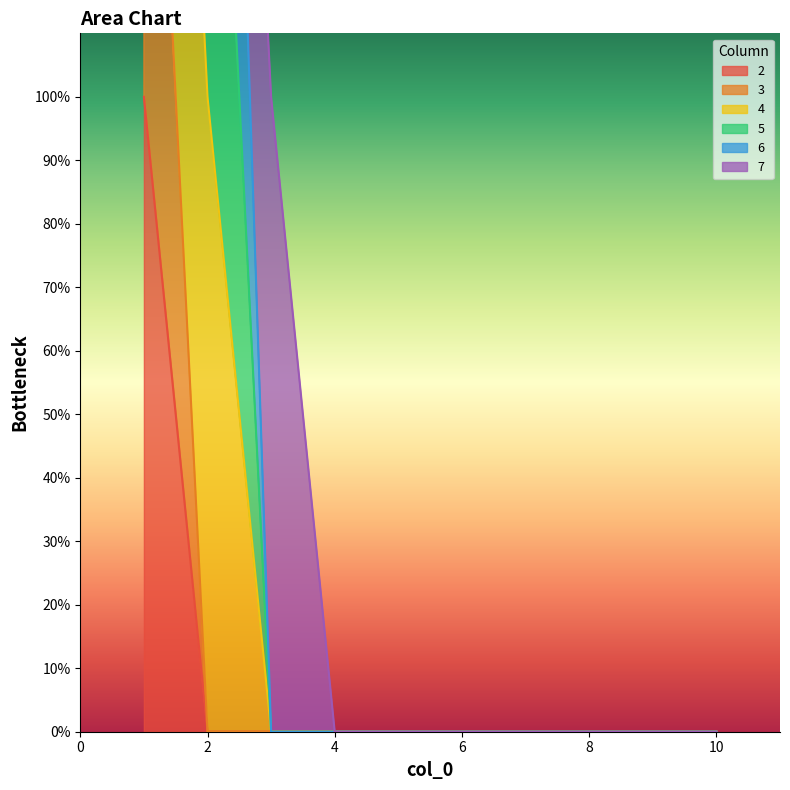

How many positive values does the 3 series have?

1